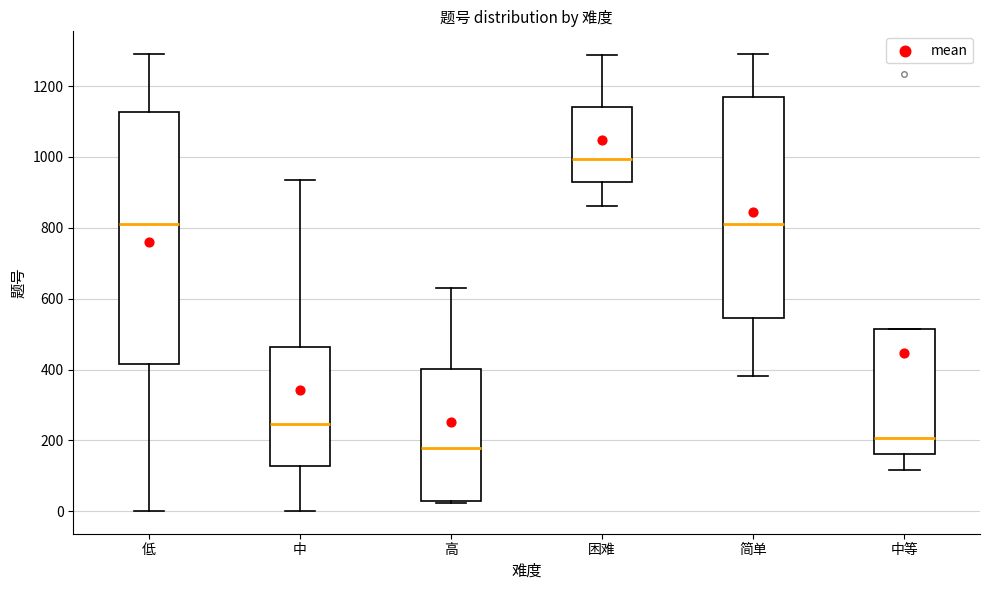

Where does the median line of the box for 中等 sit on the y-axis? The values are not printed on the chart, so give them approximately, as read against the axis.

200